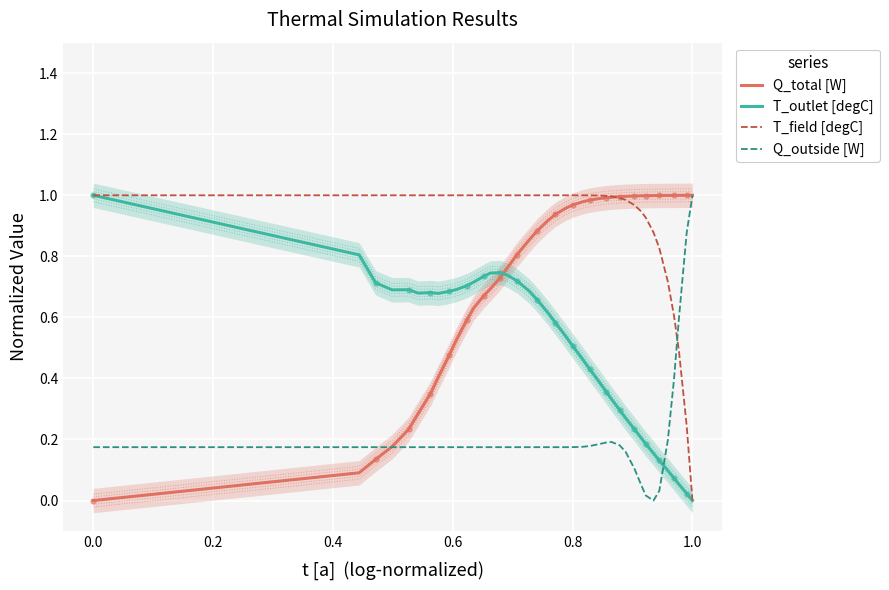

Reading left to right, list all the values displayed in this chart.

Q_total [W]: 0.0	0.1	0.1	0.2	0.2	0.3	0.3	0.4	0.5	0.5	0.6	0.6	0.7	0.7	0.7	0.8	0.8	0.9	0.9	0.9	0.9	1.0	1.0	1.0	1.0	1.0	1.0	1.0	1.0	1.0	1.0	1.0	1.0	1.0	1.0	1.0	1.0	1.0	1.0	1.0
T_outlet [degC]: 1.0	0.8	0.7	0.7	0.7	0.7	0.7	0.7	0.7	0.7	0.7	0.7	0.7	0.7	0.7	0.7	0.7	0.7	0.7	0.6	0.6	0.5	0.5	0.5	0.4	0.4	0.4	0.3	0.3	0.3	0.2	0.2	0.2	0.2	0.1	0.1	0.1	0.1	0.0	0.0
T_field [degC]: 1.0	1.0	1.0	1.0	1.0	1.0	1.0	1.0	1.0	1.0	1.0	1.0	1.0	1.0	1.0	1.0	1.0	1.0	1.0	1.0	1.0	1.0	1.0	1.0	1.0	1.0	1.0	1.0	1.0	1.0	1.0	0.9	0.9	0.9	0.8	0.7	0.6	0.5	0.2	0.0
Q_outside [W]: 0.2	0.2	0.2	0.2	0.2	0.2	0.2	0.2	0.2	0.2	0.2	0.2	0.2	0.2	0.2	0.2	0.2	0.2	0.2	0.2	0.2	0.2	0.2	0.2	0.2	0.2	0.2	0.2	0.2	0.2	0.1	0.1	0.0	0.0	0.0	0.2	0.4	0.6	0.9	1.0